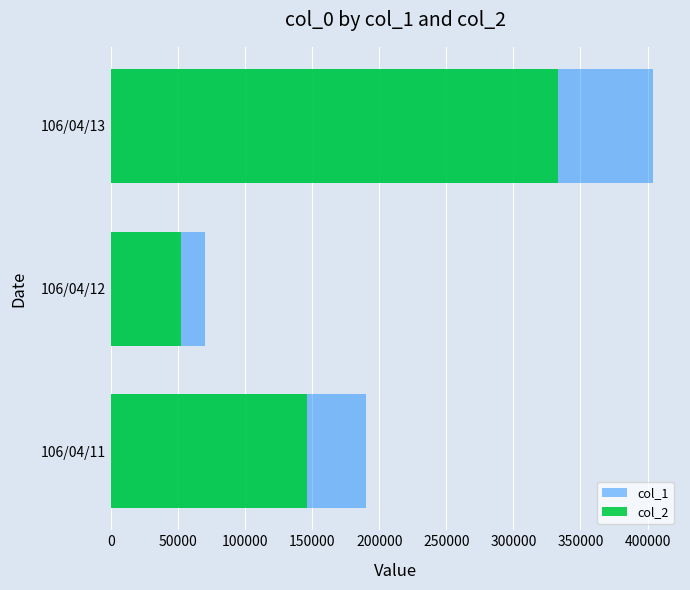

Does the chart contain stacked bars?

No